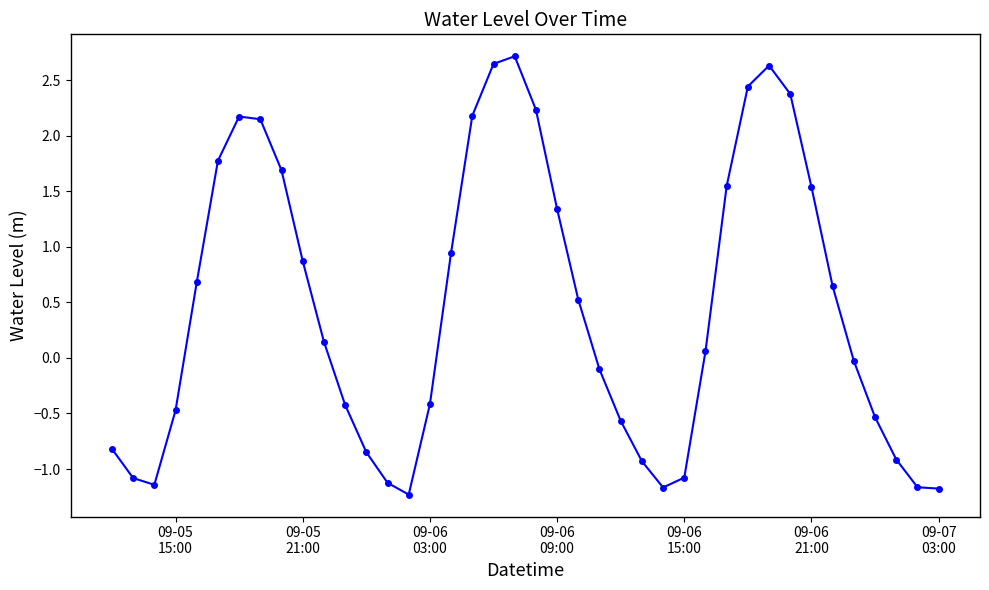

What is the average value?

0.5